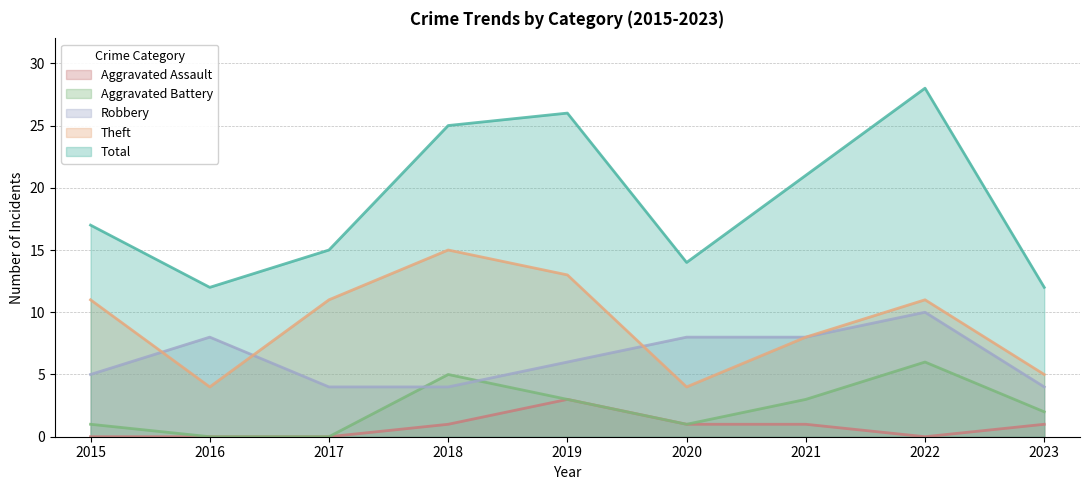

What is the spread (max minus min) of values at 2022?

28